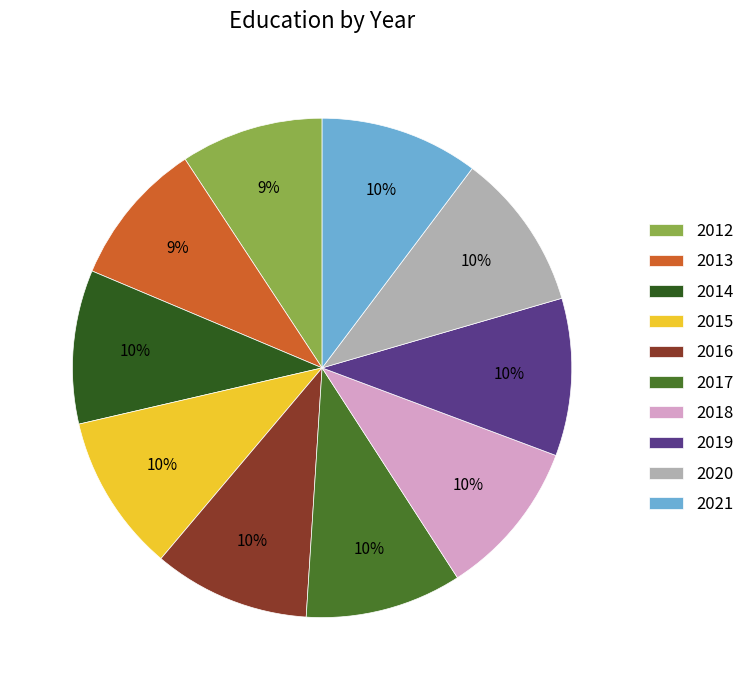

To the nearest percent, what is the difference between the 2012 and 2016 slice percentages?

1%